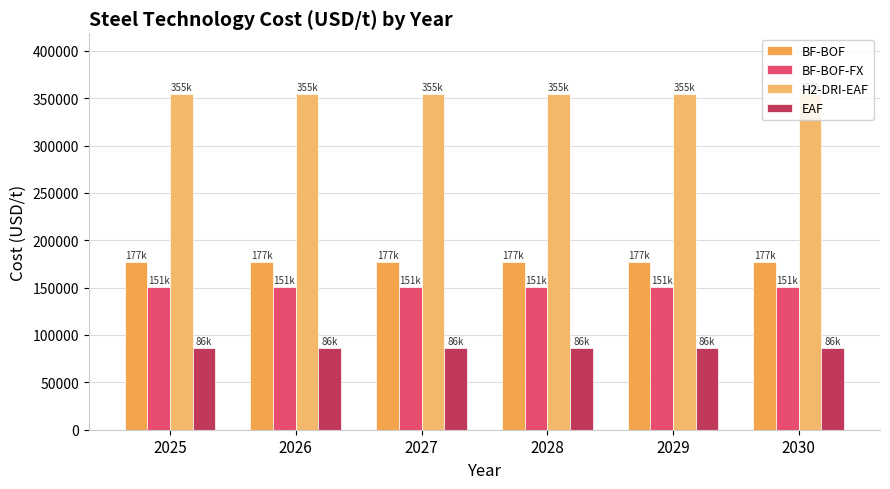

True or false: EAF has a value of 86076.2 at 2028.

True